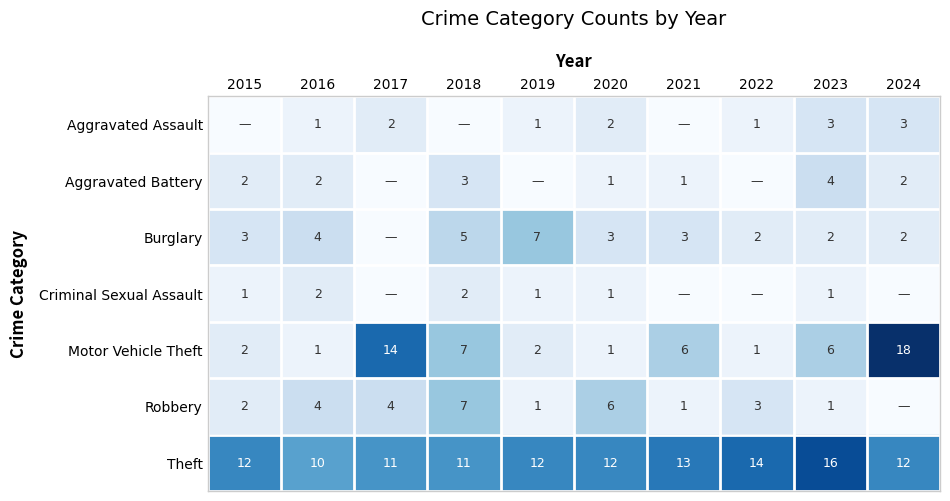

At how many categories does at least one series exceed 1?

10